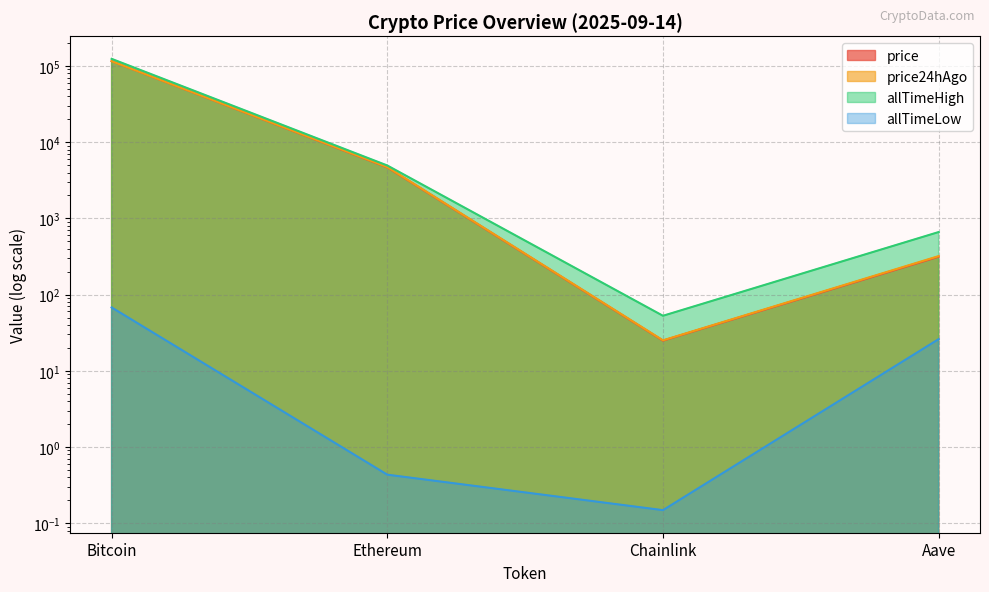

Between Aave and Ethereum, which is larger?

Ethereum